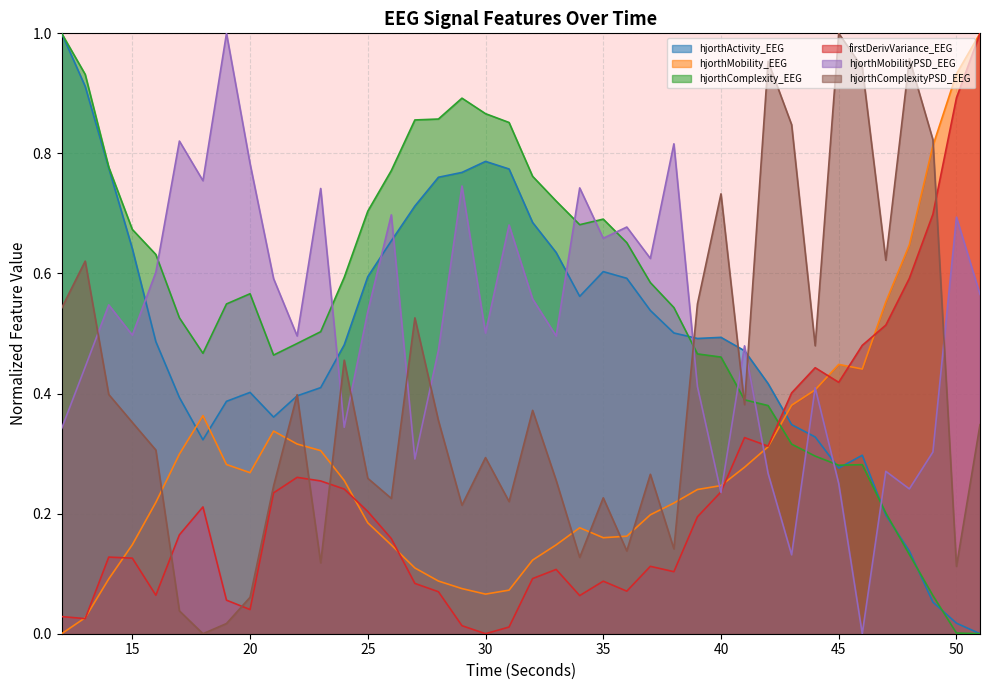

What is the difference between the maximum and second lowest values in the hjorthComplexity_EEG series?

1.0